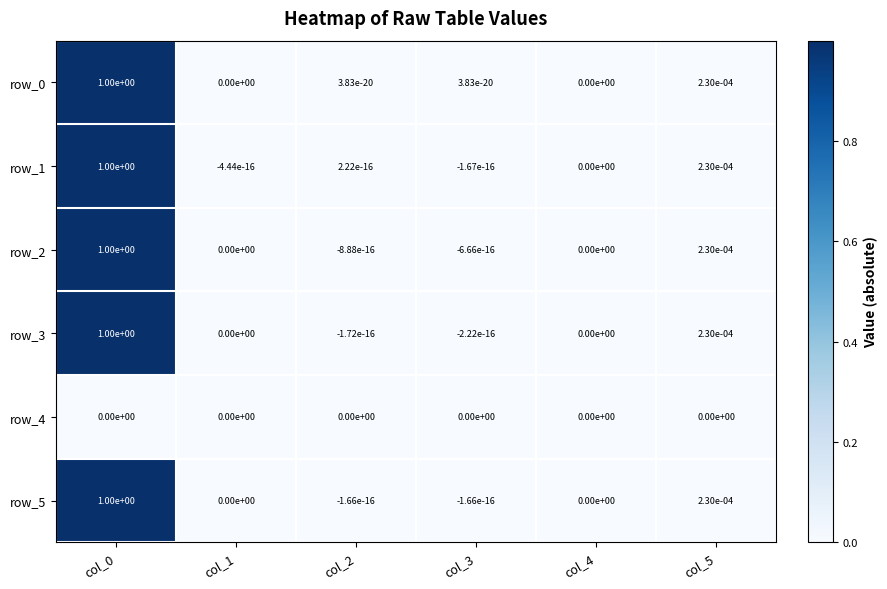

How many positive values does the row_3 series have?

2